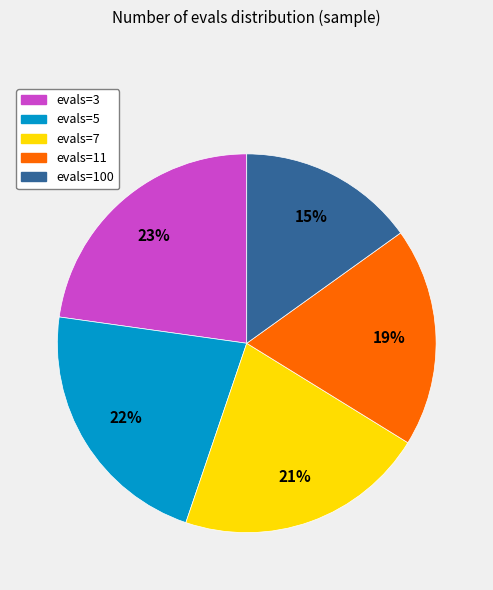

The evals=7 slice represents 13% of the pie. True or false?

False